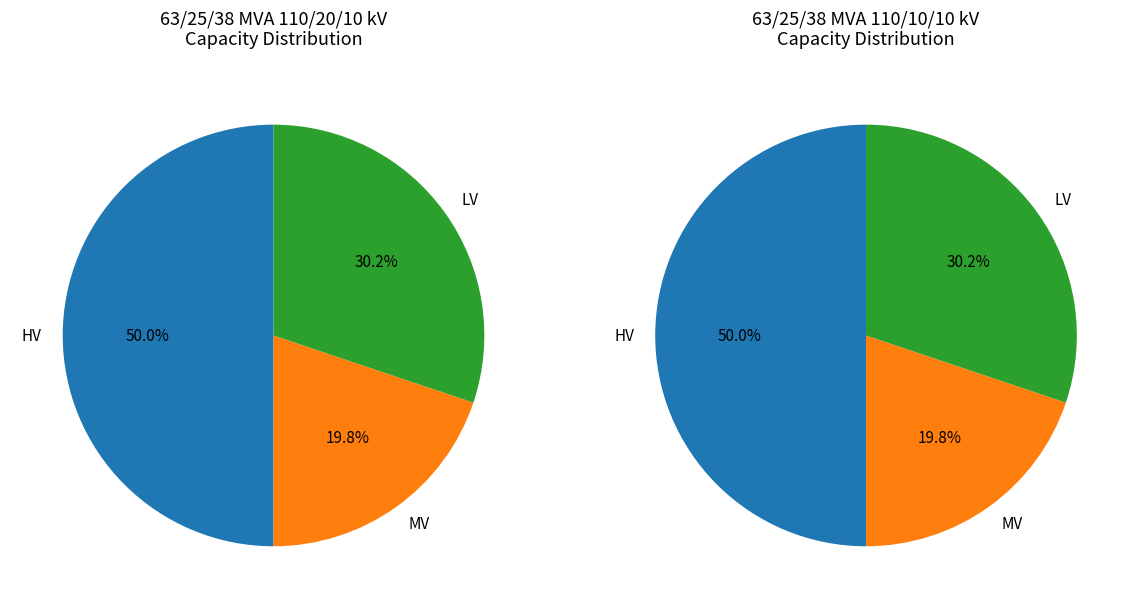

To the nearest percent, what is the difference between the 2 and 1 slice percentages?

10%